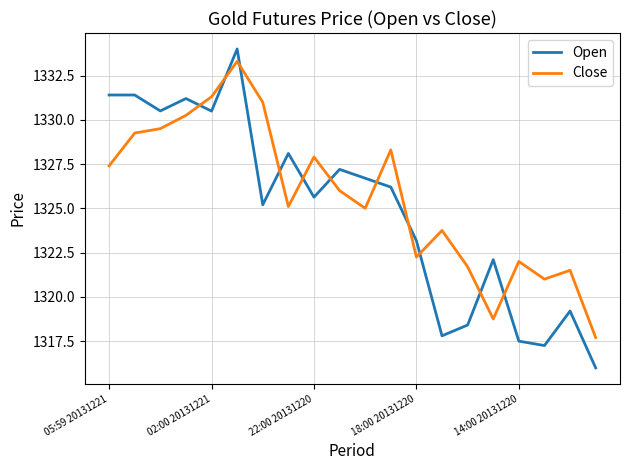

What is the smallest value displayed?

1316.0